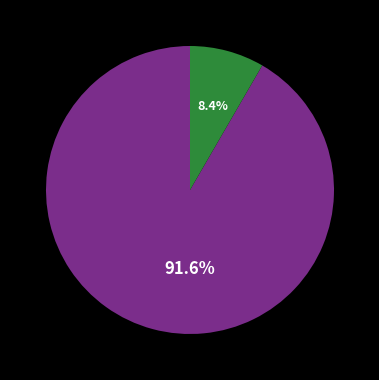

Is there any slice that represents more than half of the pie?

Yes